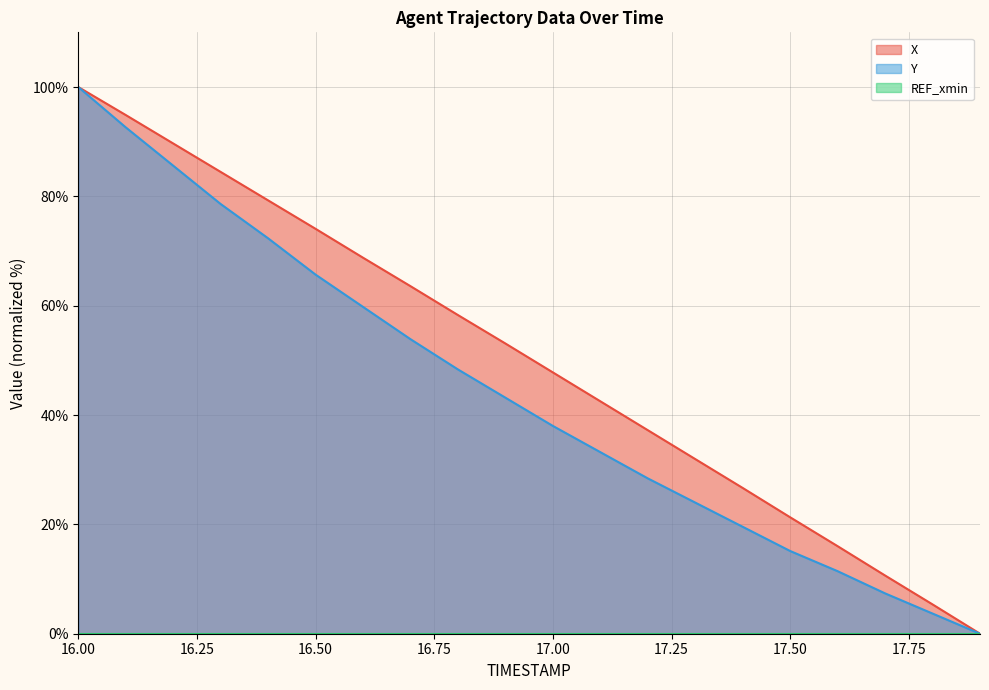

At which label is X closest to 50?

17.00